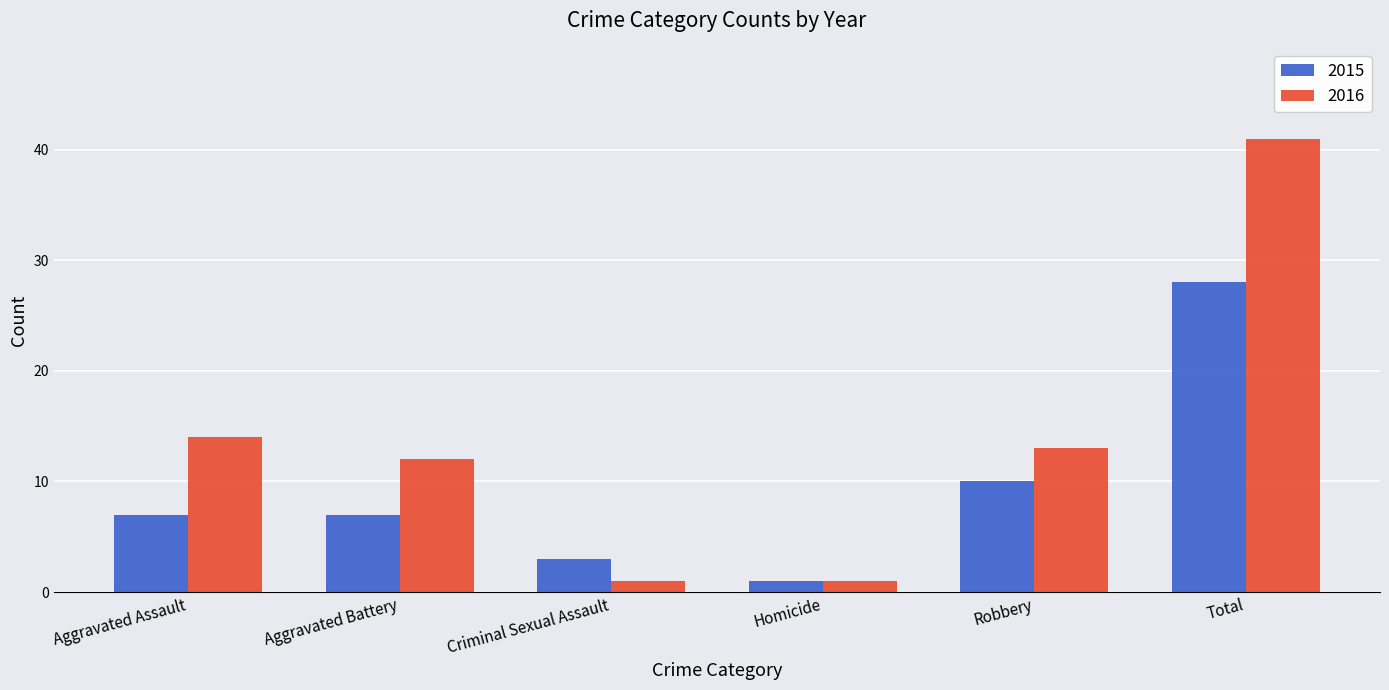

List the series in order of their peak value, highest first.

2016, 2015